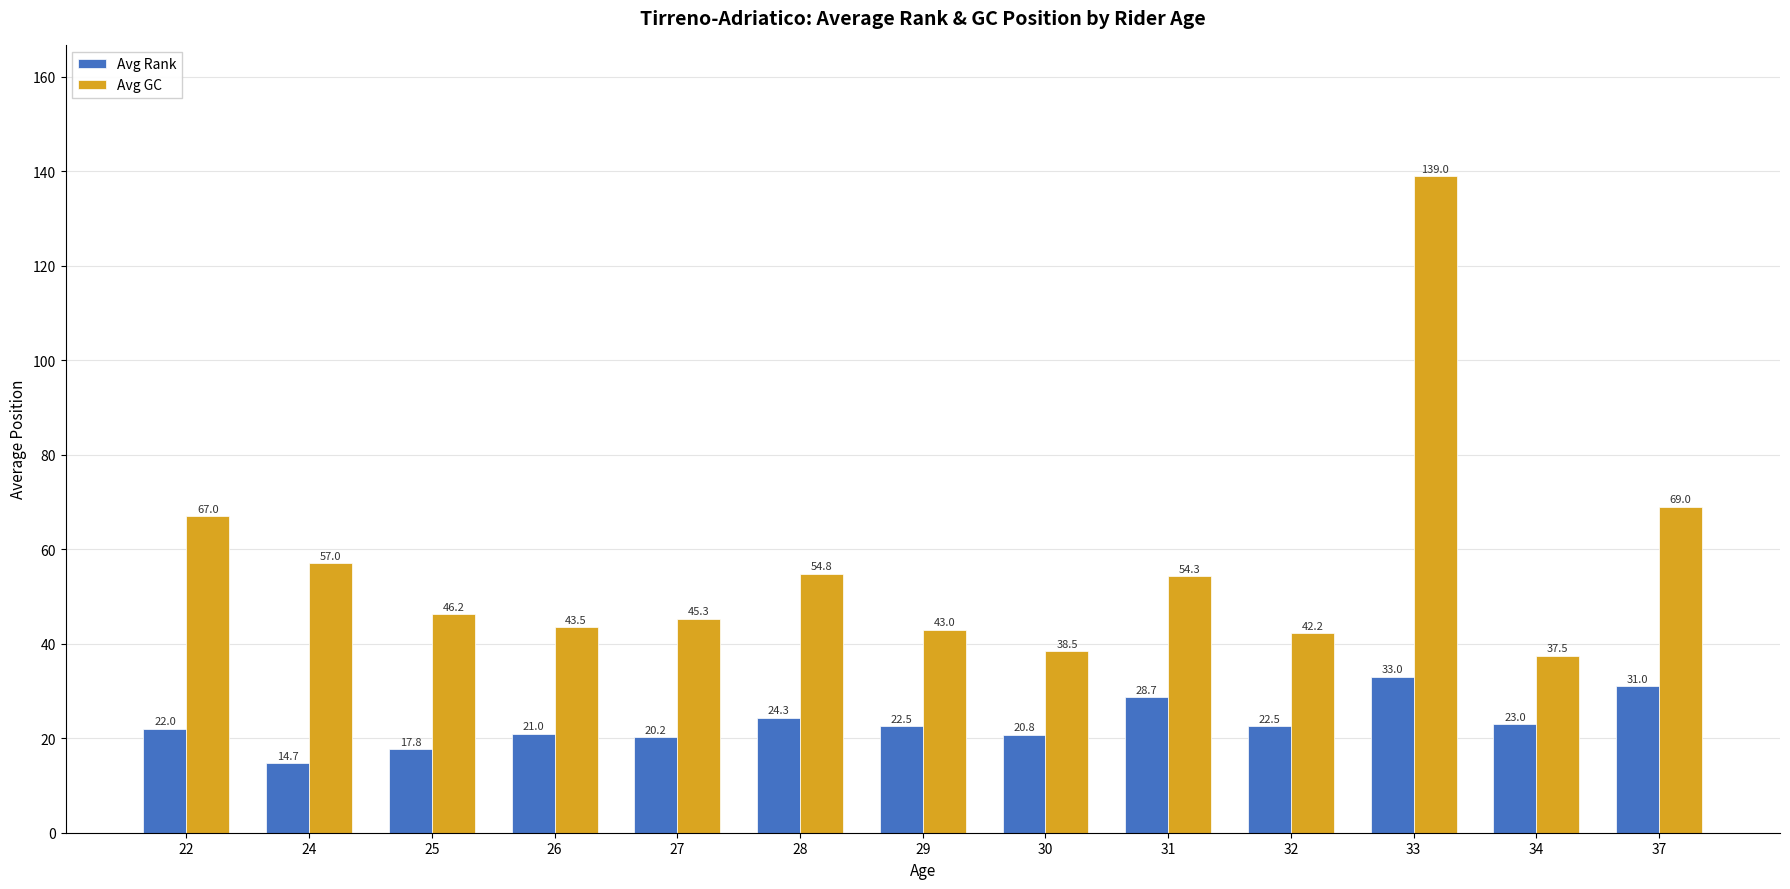

Which series changed the most between 28 and 31?

Avg Rank